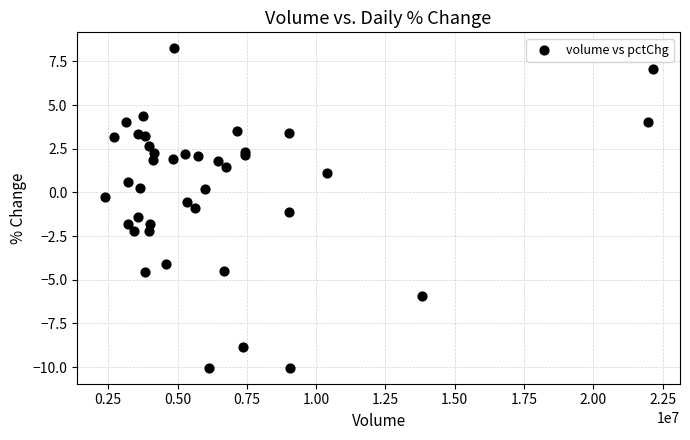

What is the range of Y values (max minus min)?

18.3